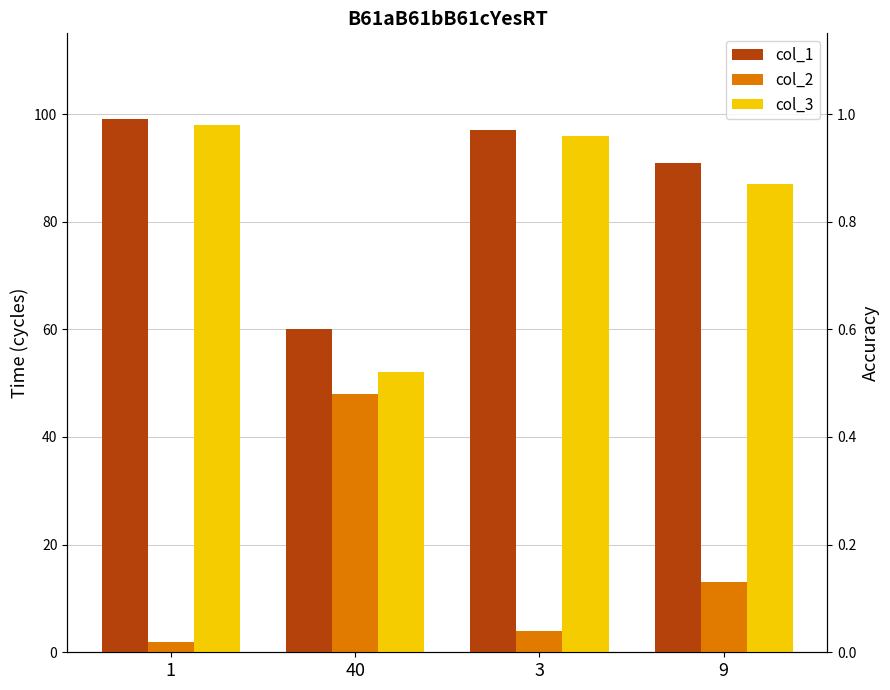

What is the average value of the col_3 series?

83